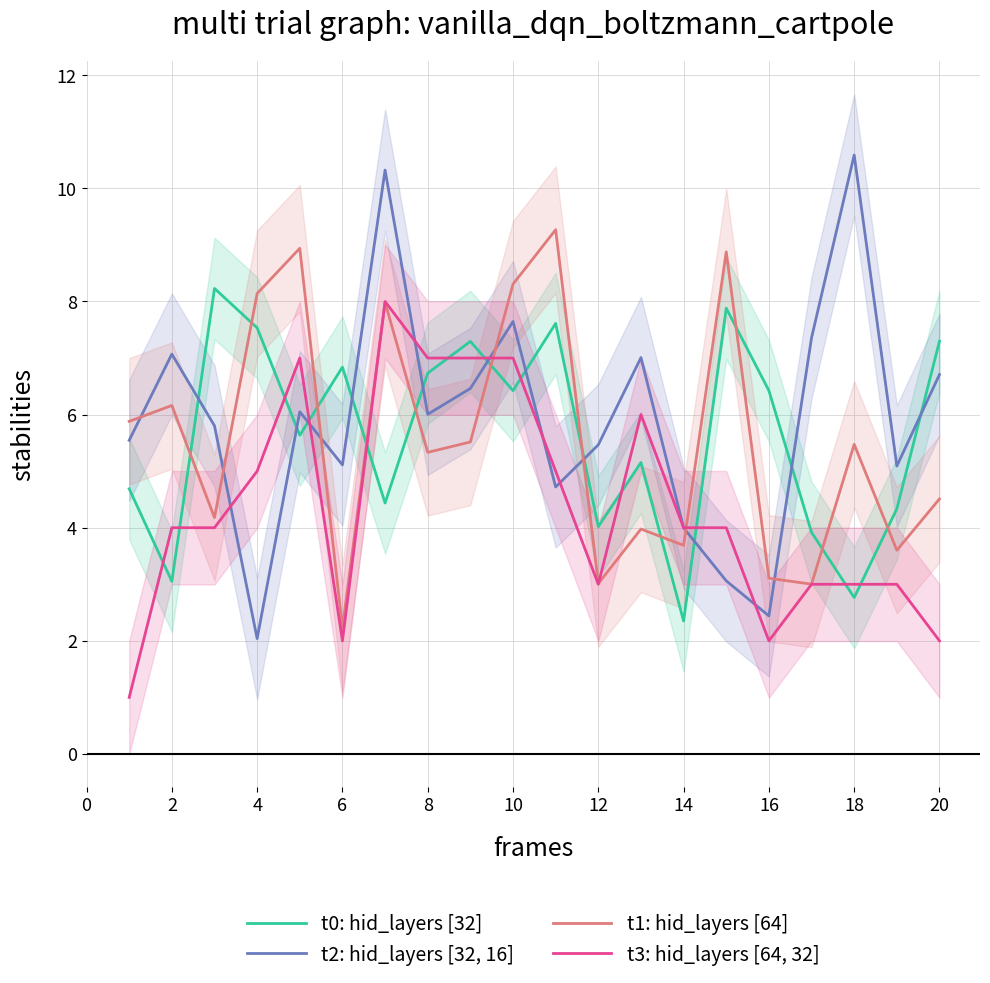

What is the maximum value for t0: hid_layers [32]?

8.2